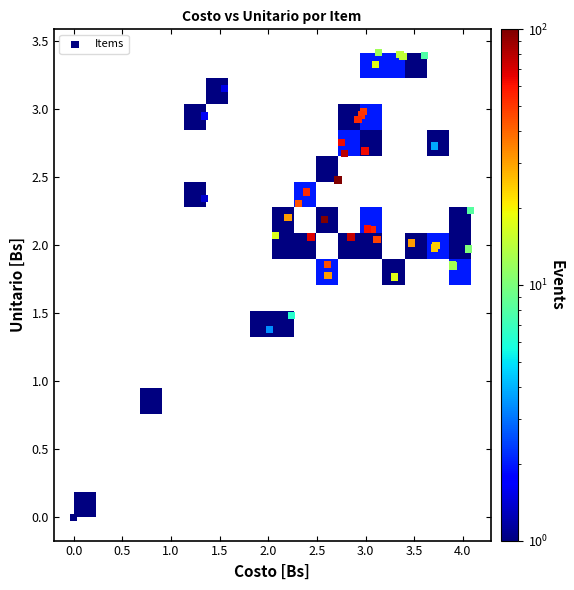

What Y value in the scatter plot is closest to 1?

0.8